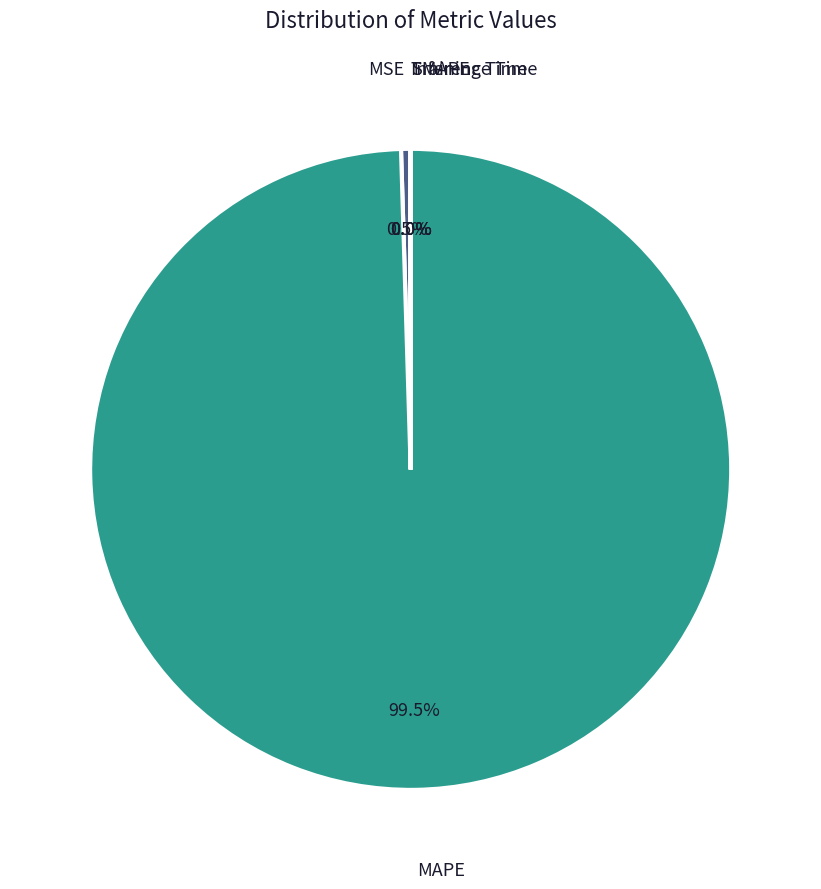

Is there a majority slice in this chart?

Yes